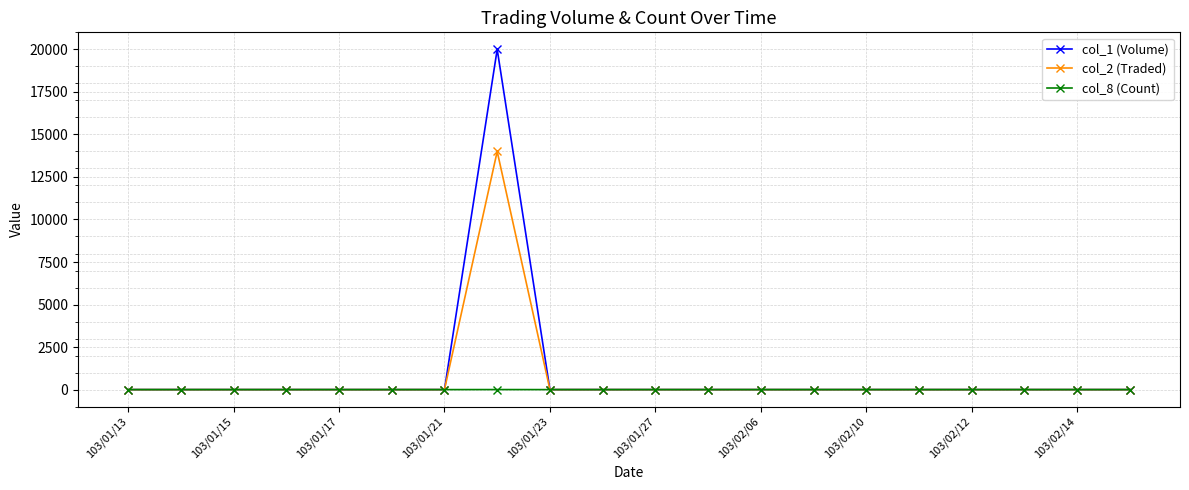

What is the maximum value shown in the chart?

20000